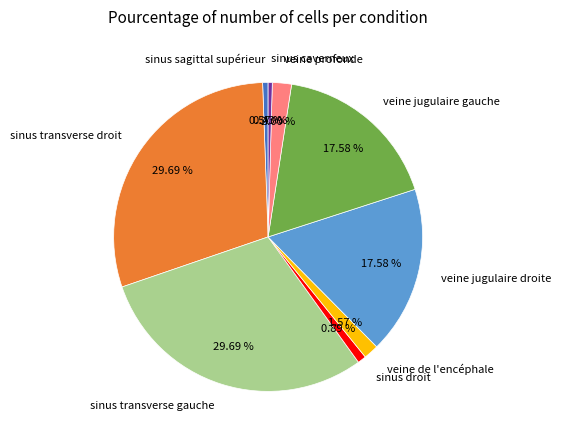

True or false: sinus transverse gauche accounts for 39% of the total.

False